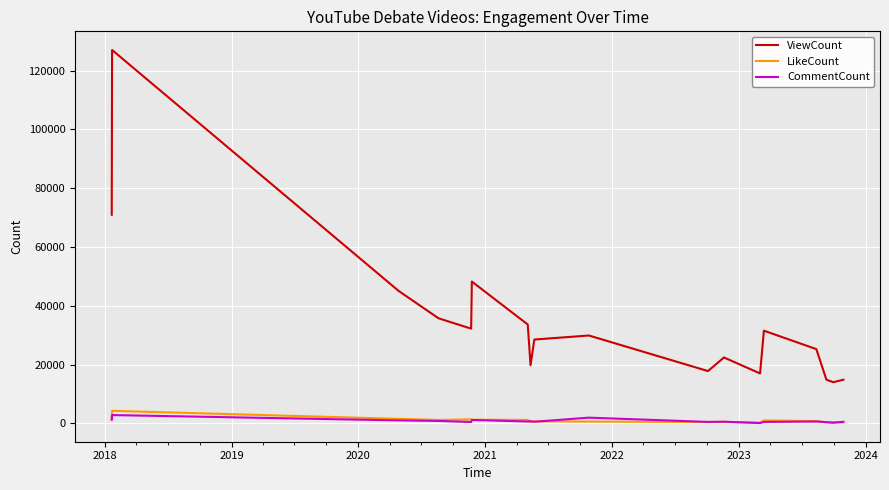

True or false: ViewCount and LikeCount intersect in this chart.

False